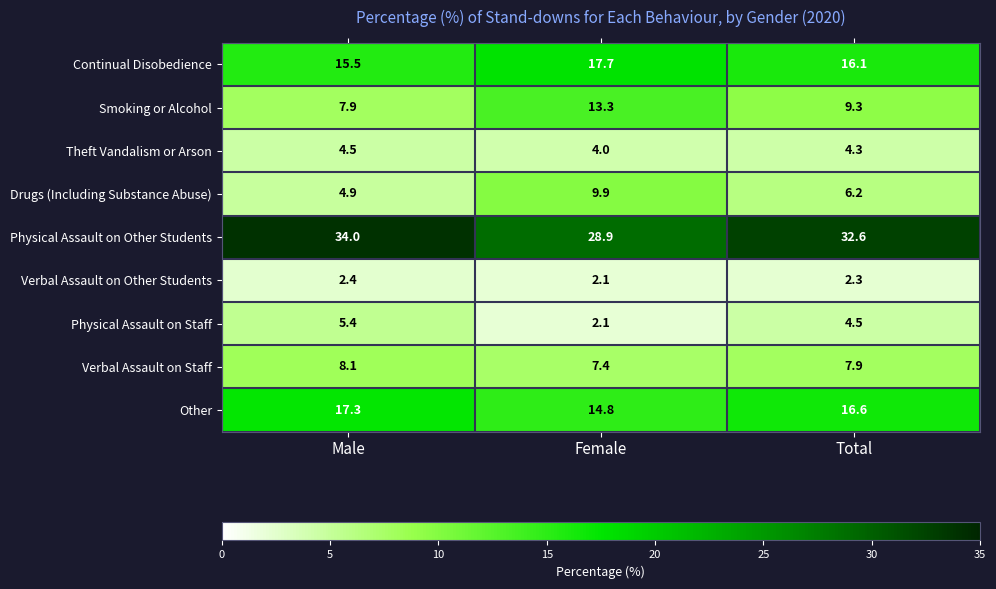

Reading left to right, extract all data points from this chart.

Continual Disobedience: 15.5	17.7	16.1
Smoking or Alcohol: 7.9	13.3	9.3
Theft Vandalism or Arson: 4.5	4.0	4.3
Drugs (Including Substance Abuse): 4.9	9.9	6.2
Physical Assault on Other Students: 34.0	28.9	32.6
Verbal Assault on Other Students: 2.4	2.1	2.3
Physical Assault on Staff: 5.4	2.1	4.5
Verbal Assault on Staff: 8.1	7.4	7.9
Other: 17.3	14.8	16.6